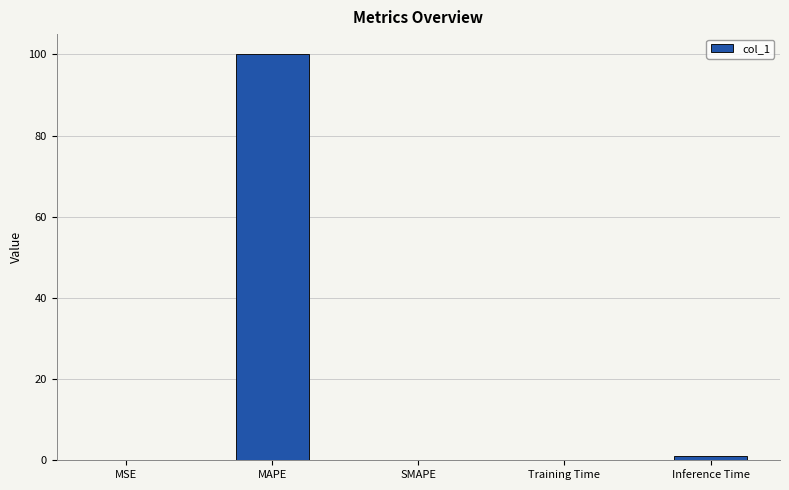

The value at SMAPE is 0.0. True or false?

True